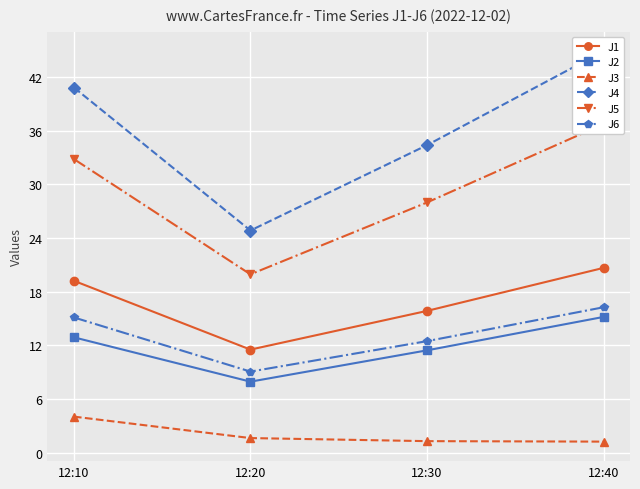

How many values in the J4 series are below 40?

2